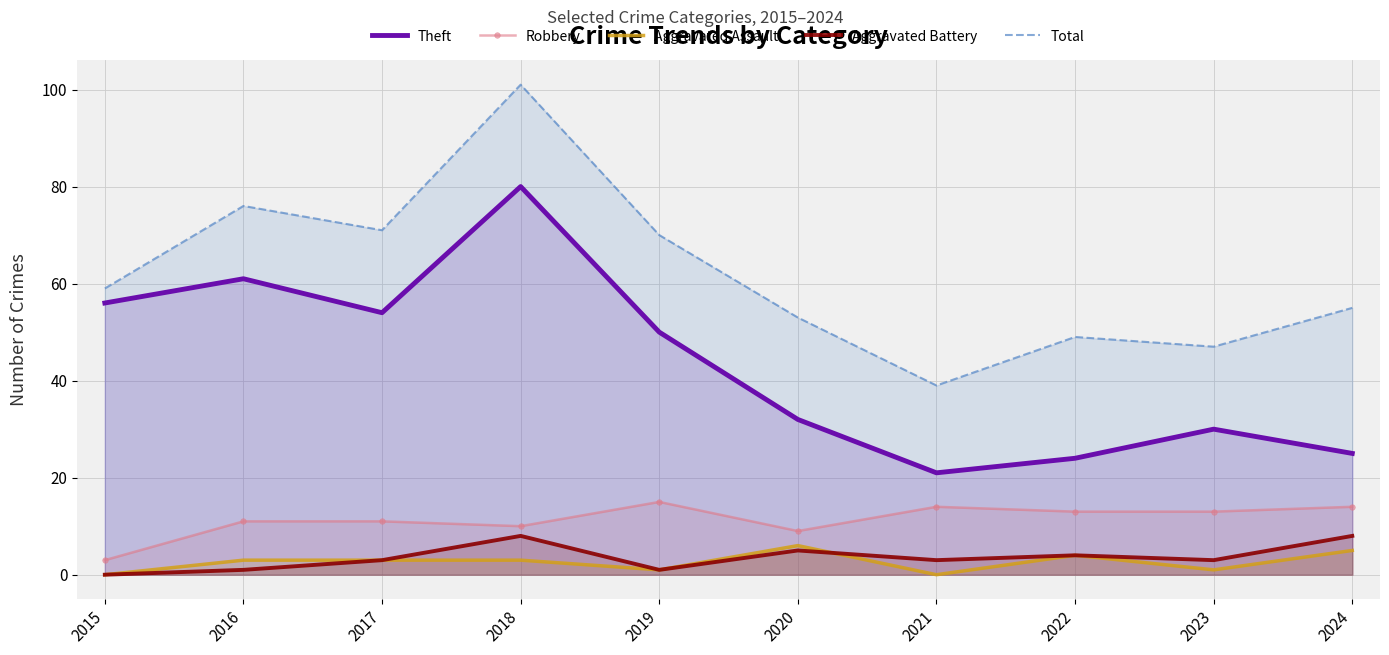

The value of Aggravated Battery at 2015 is 0. True or false?

True